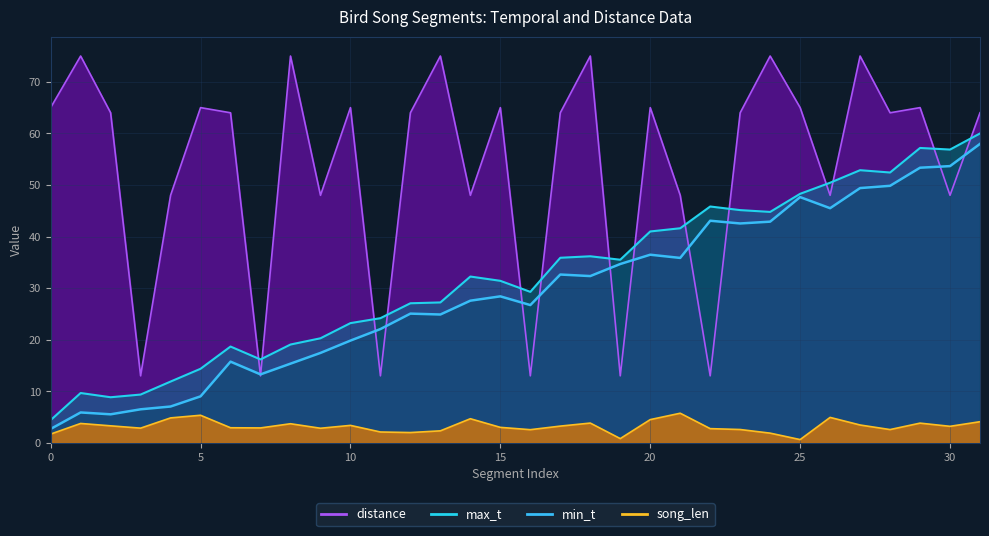

True or false: song_len and max_t intersect in this chart.

False